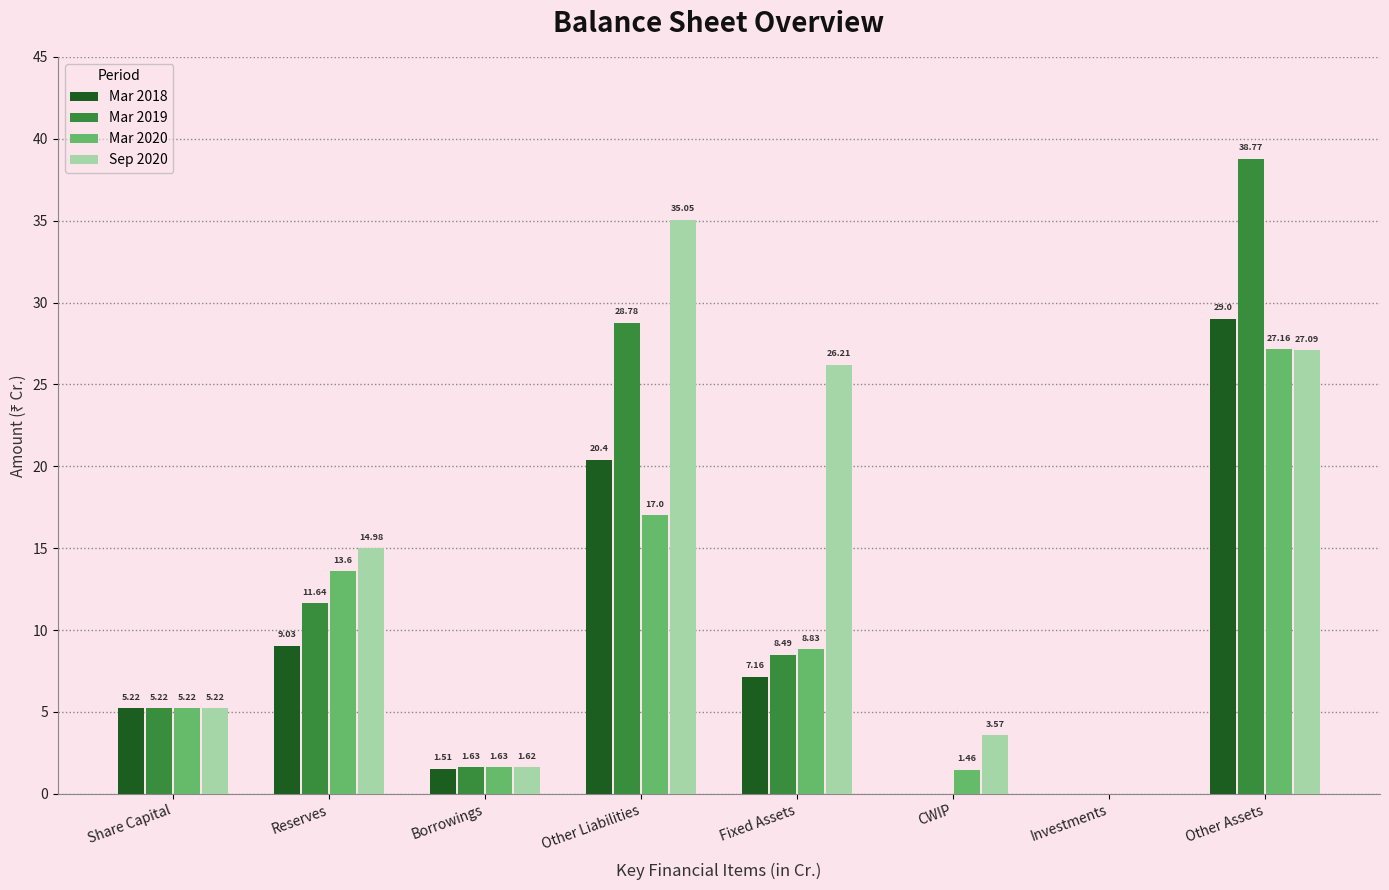

Which series changed the most between Borrowings and Other Assets?

Mar 2019